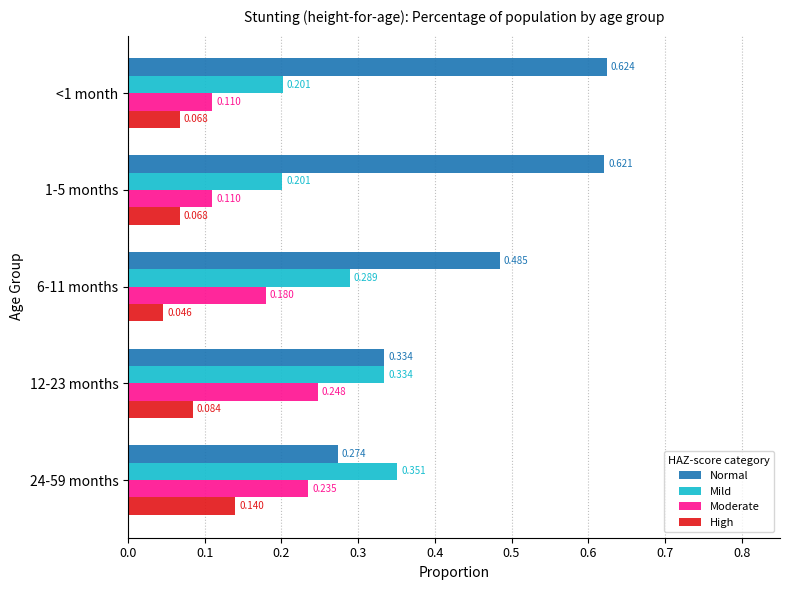

Rank the series at 1-5 months from lowest to highest value.

High, Moderate, Mild, Normal